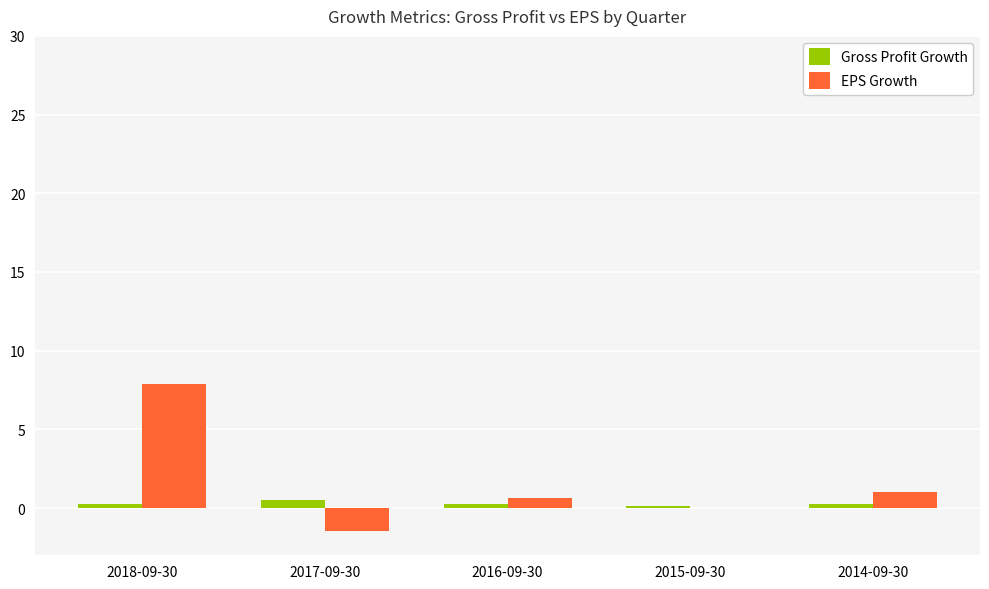

What is the sum of all EPS Growth values?

8.1